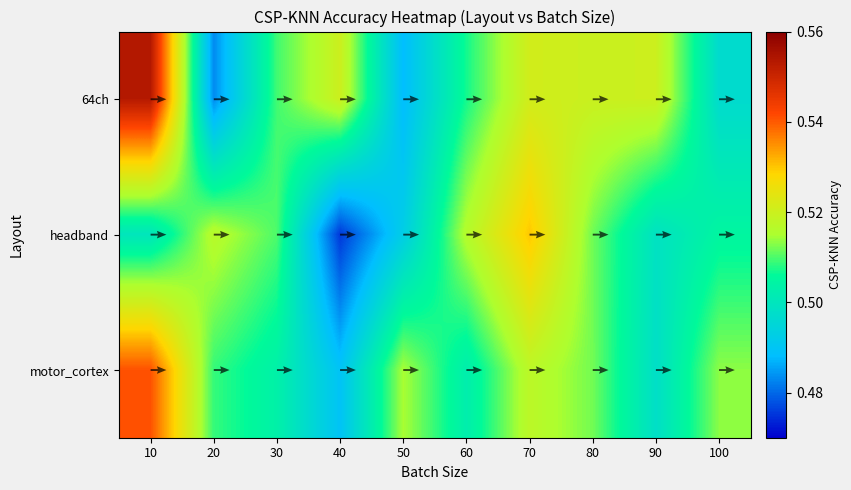

What is the smallest value displayed?

0.5